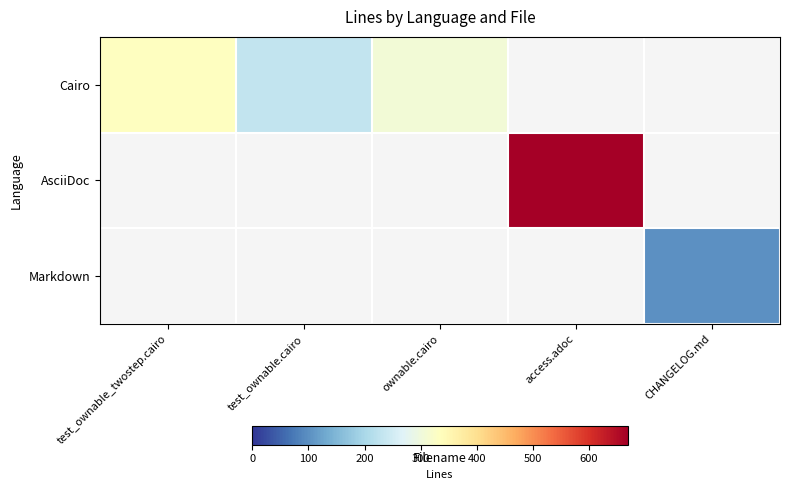

At which label does AsciiDoc reach its minimum?

test_ownable_twostep.cairo